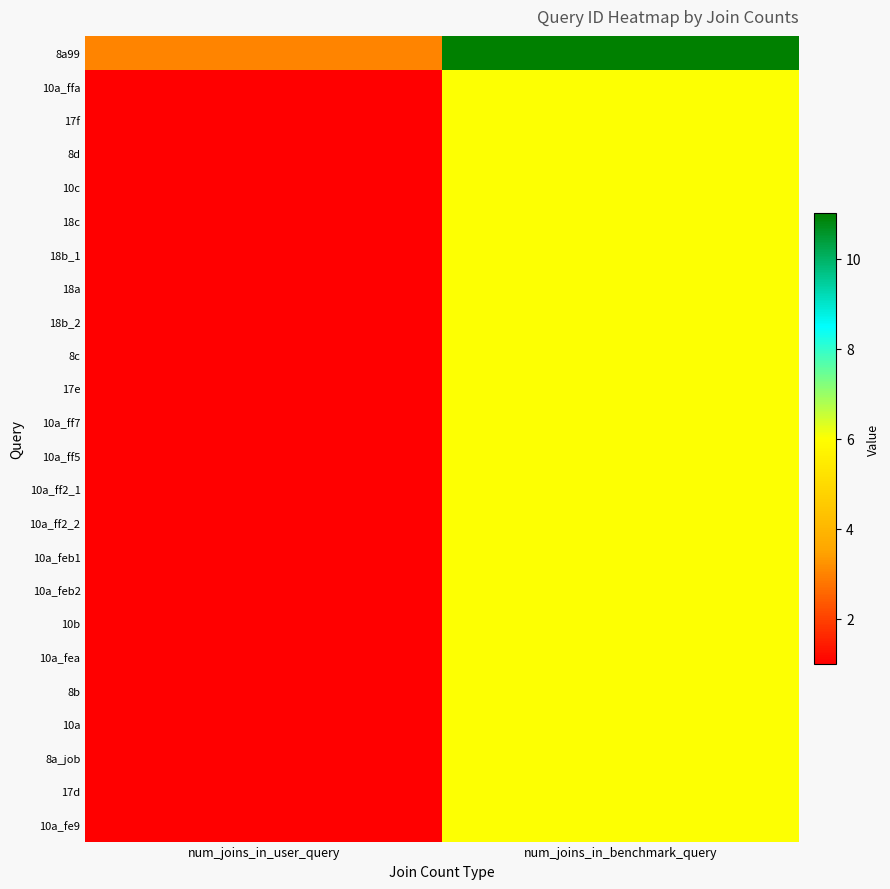

What is the minimum value shown in the chart?

1